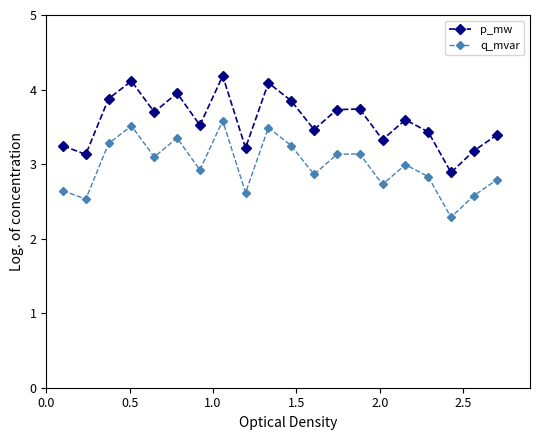

True or false: q_mvar and p_mw cross at least once.

False